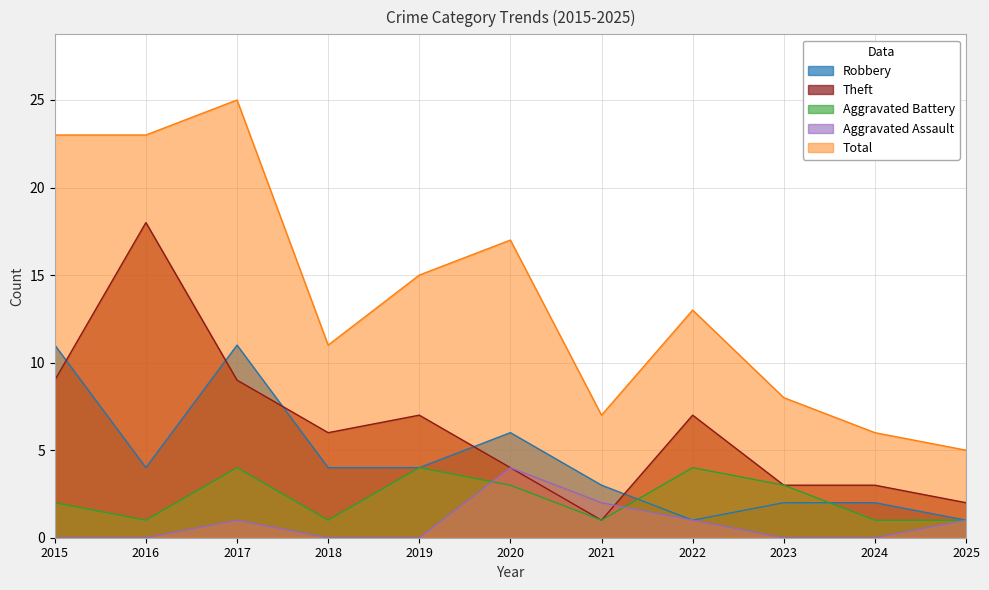

What is the difference between the highest and lowest values at 2015?

23